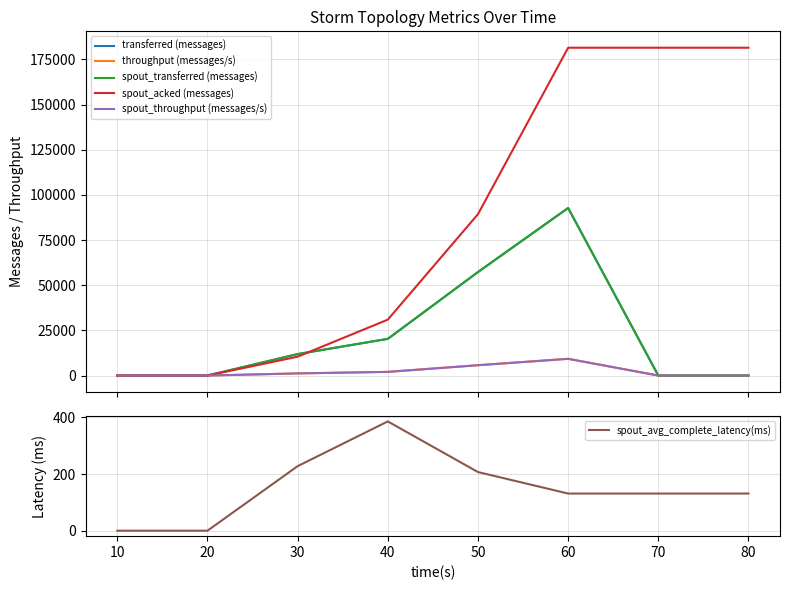

True or false: spout_avg_complete_latency(ms) has a value of 0.0 at 10.

True